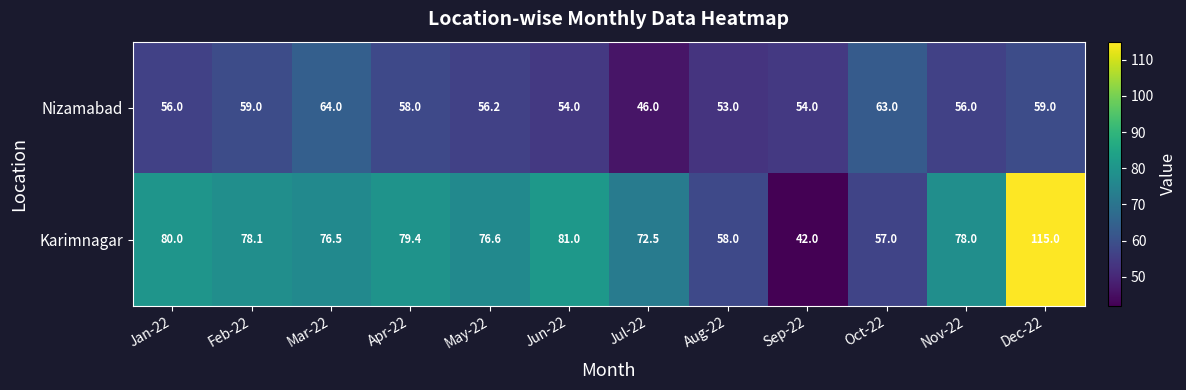

True or false: Nizamabad has a value of 24.9 at Aug-22.

False